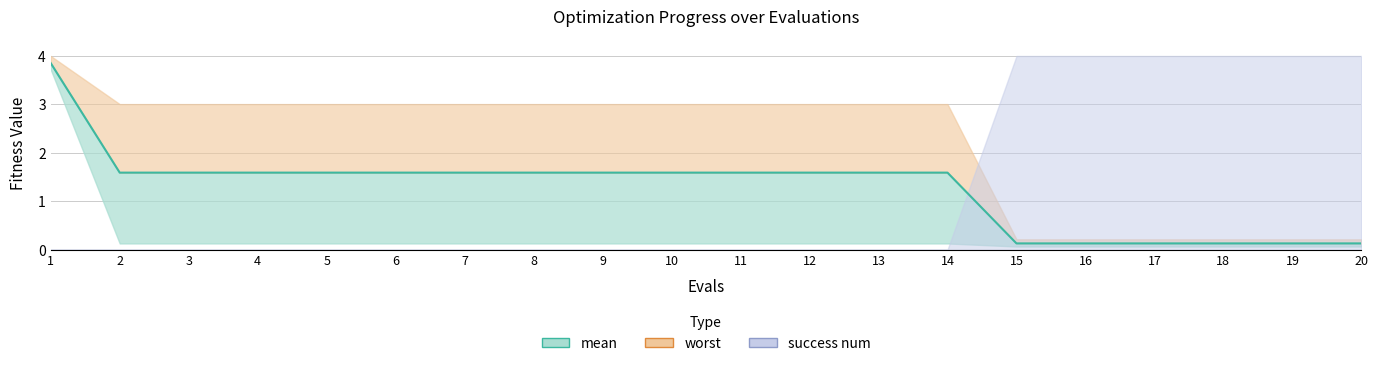

What is the difference between the maximum and minimum values?

3.7